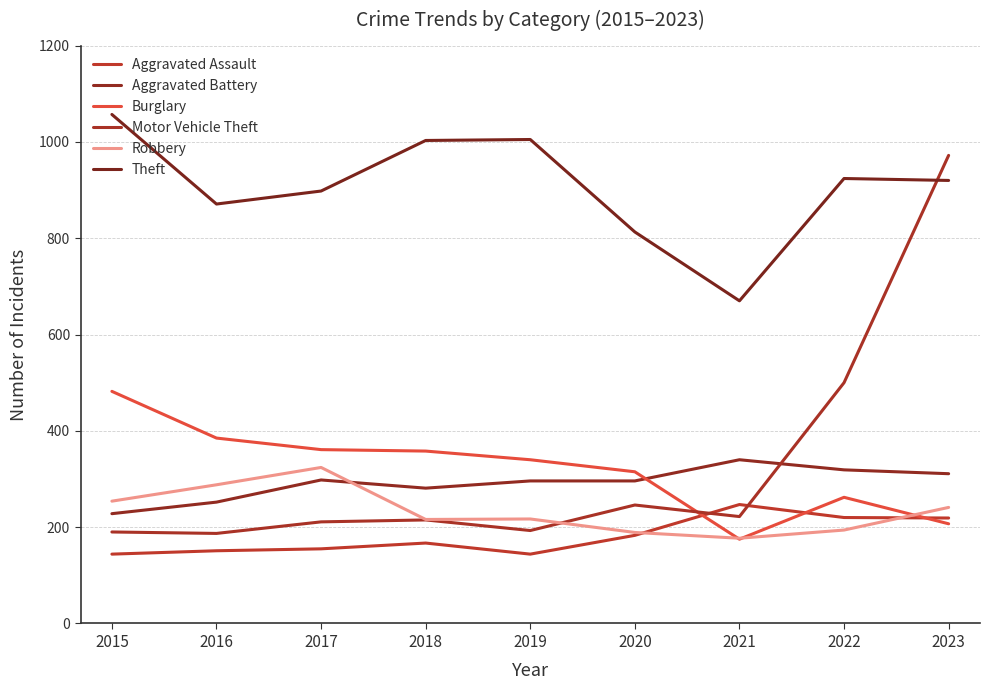

How many interior local peaks does the Burglary series have?

1